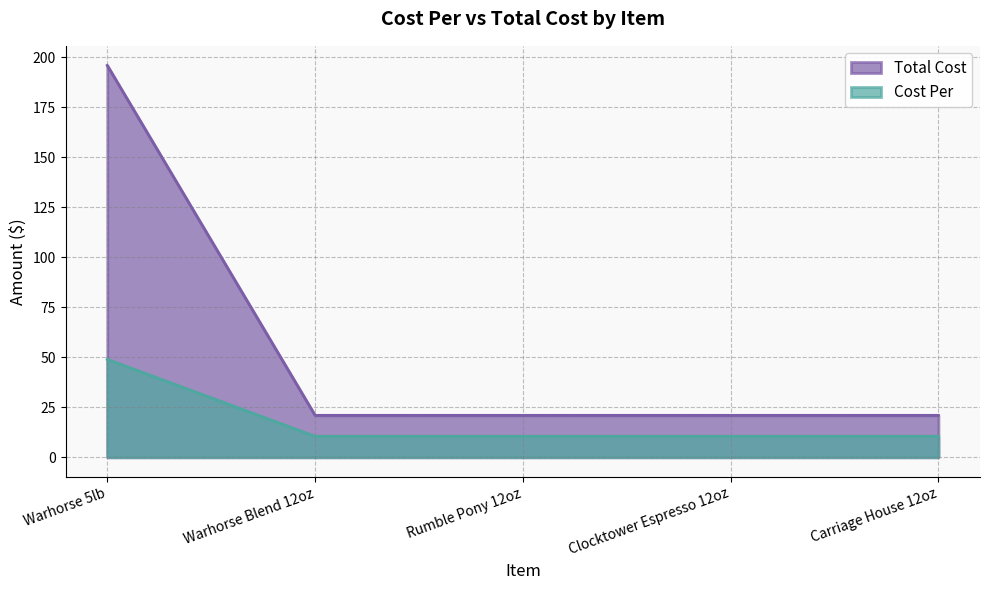

What are all the series names shown in the legend?

Total Cost, Cost Per